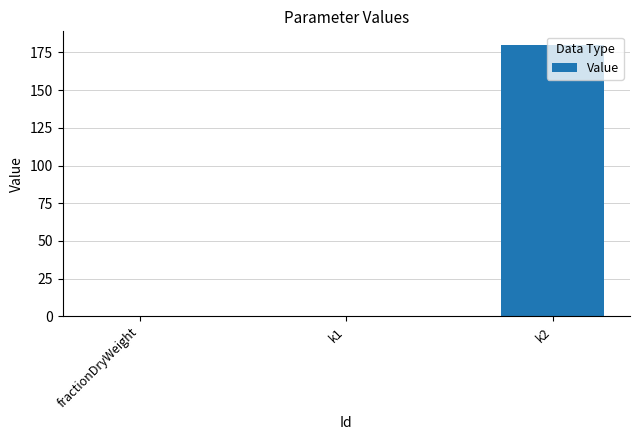

What is the sum of all values?

180.7